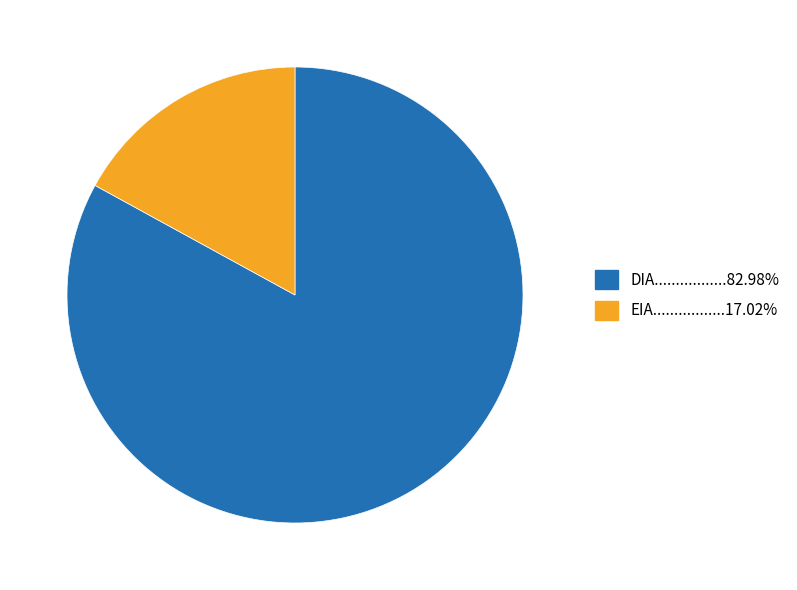

Does any single category account for the majority?

Yes